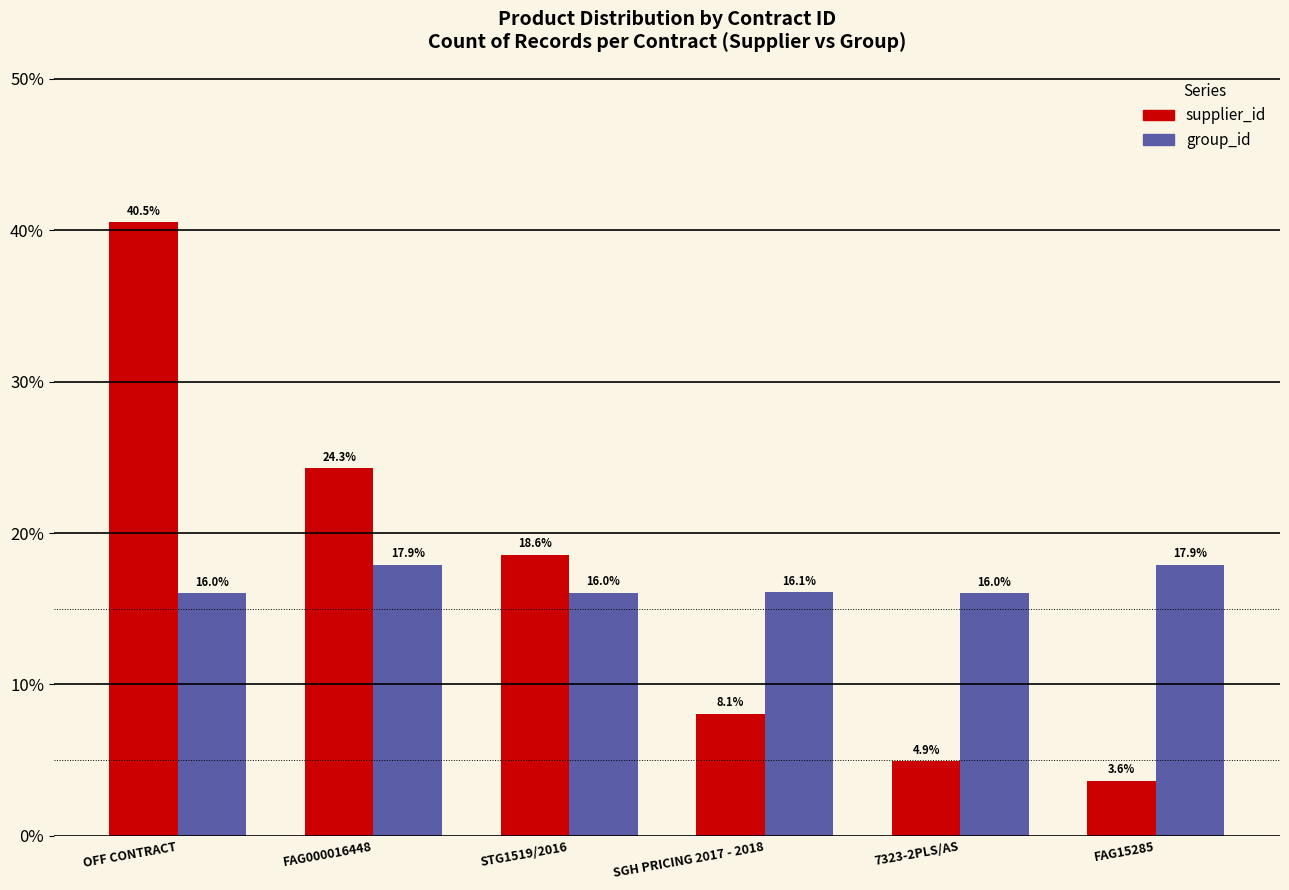

What is the approximate value of group_id at SGH PRICING 2017 - 2018?

16.1